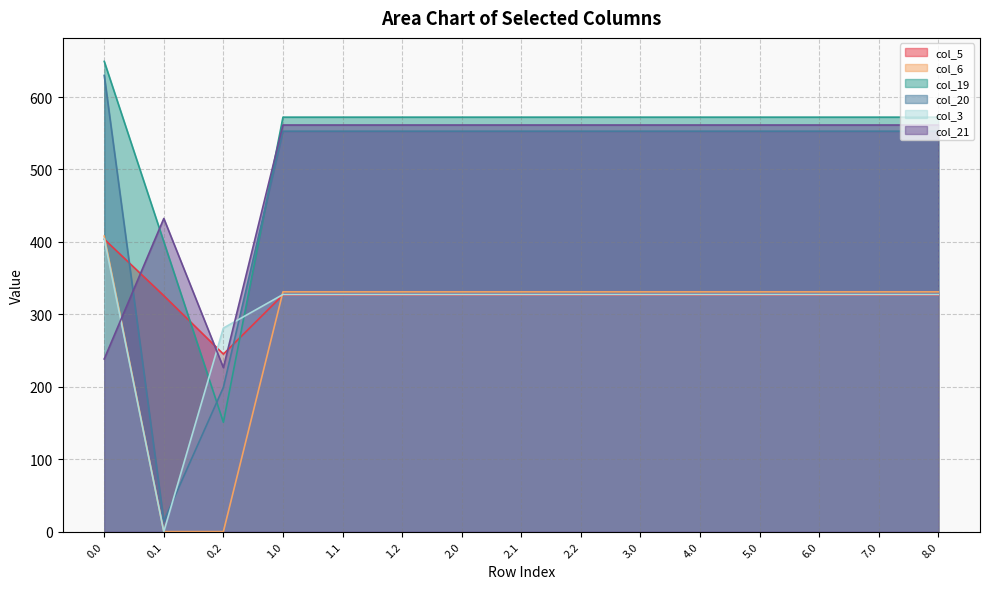

What is the sum of all col_21 values?

7633.6